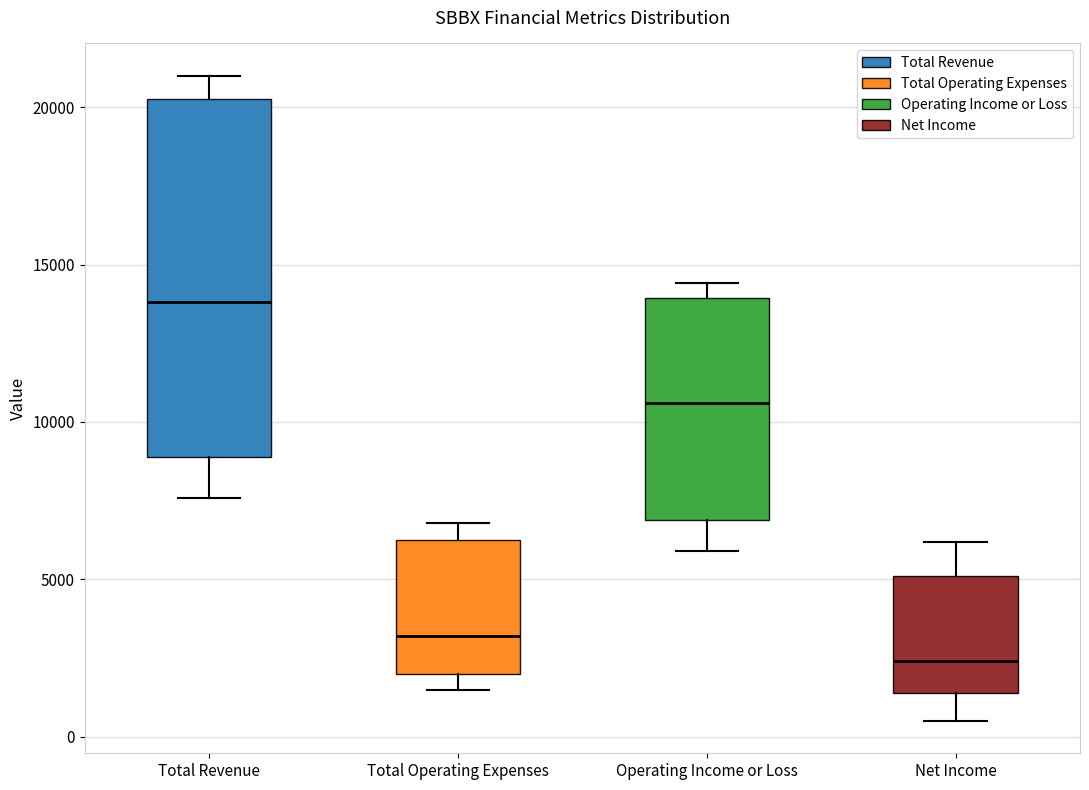

Reading left to right, read every box against the y-axis: the position of its median line, the range the box covers, and the ends of its whiskers. The values are not printed on the chart, so give them approximately, as read against the axis.

Total Revenue: median 14000, box 9000 to 20500, whiskers 7500 to 21000
Total Operating Expenses: median 3000, box 2000 to 6500, whiskers 1500 to 7000
Operating Income or Loss: median 10500, box 7000 to 14000, whiskers 6000 to 14500
Net Income: median 2500, box 1500 to 5000, whiskers 500 to 6000